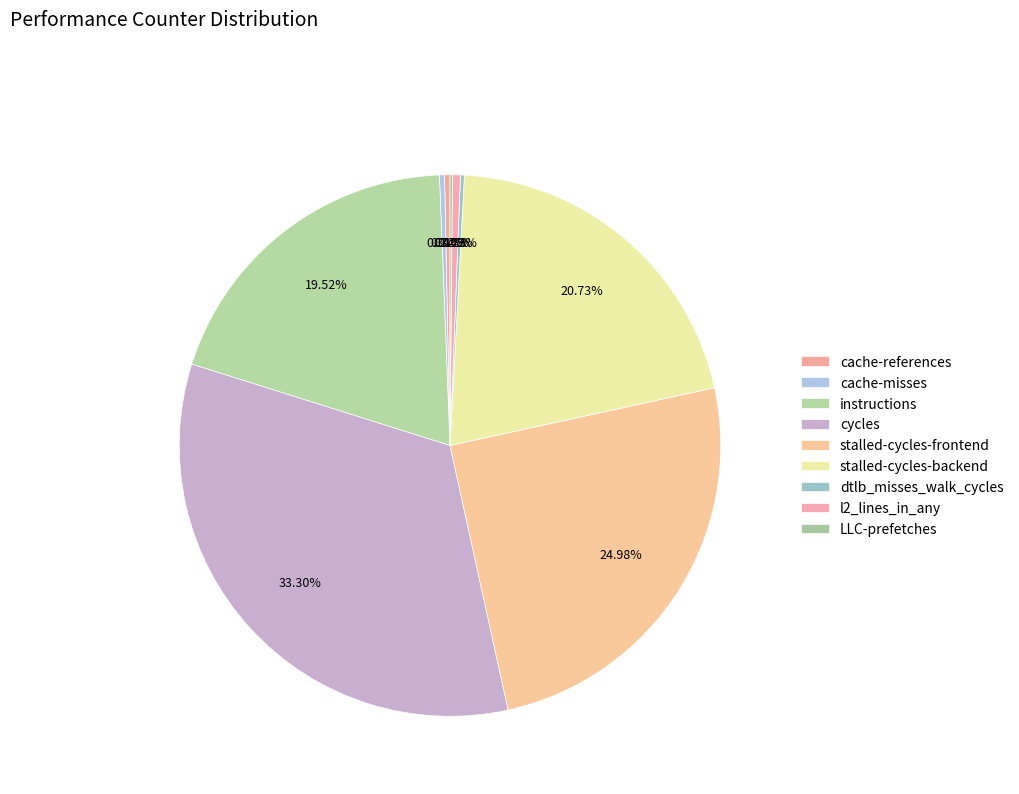

How many segments does this pie chart have?

9